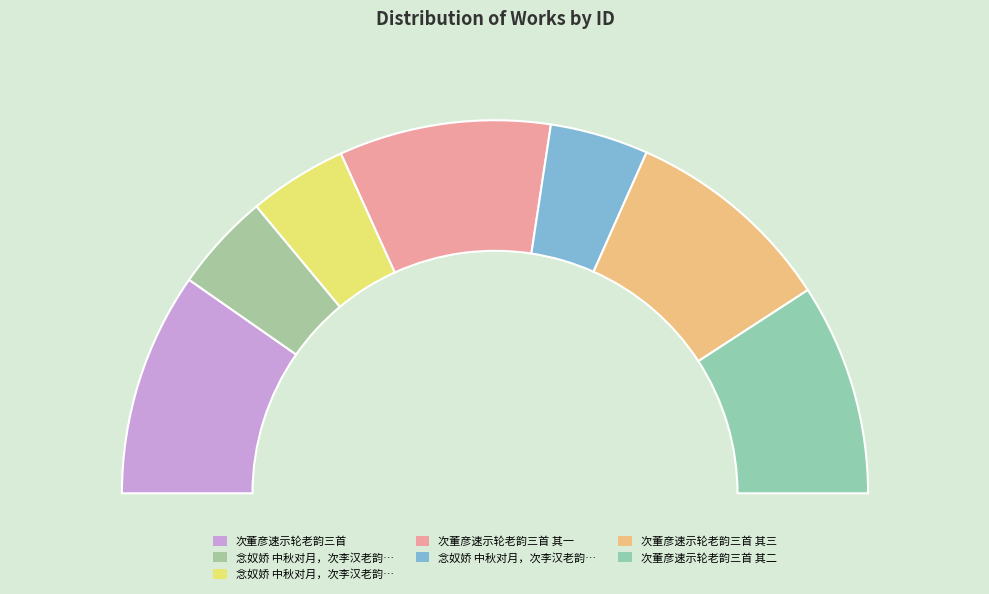

Does any single category account for the majority?

No